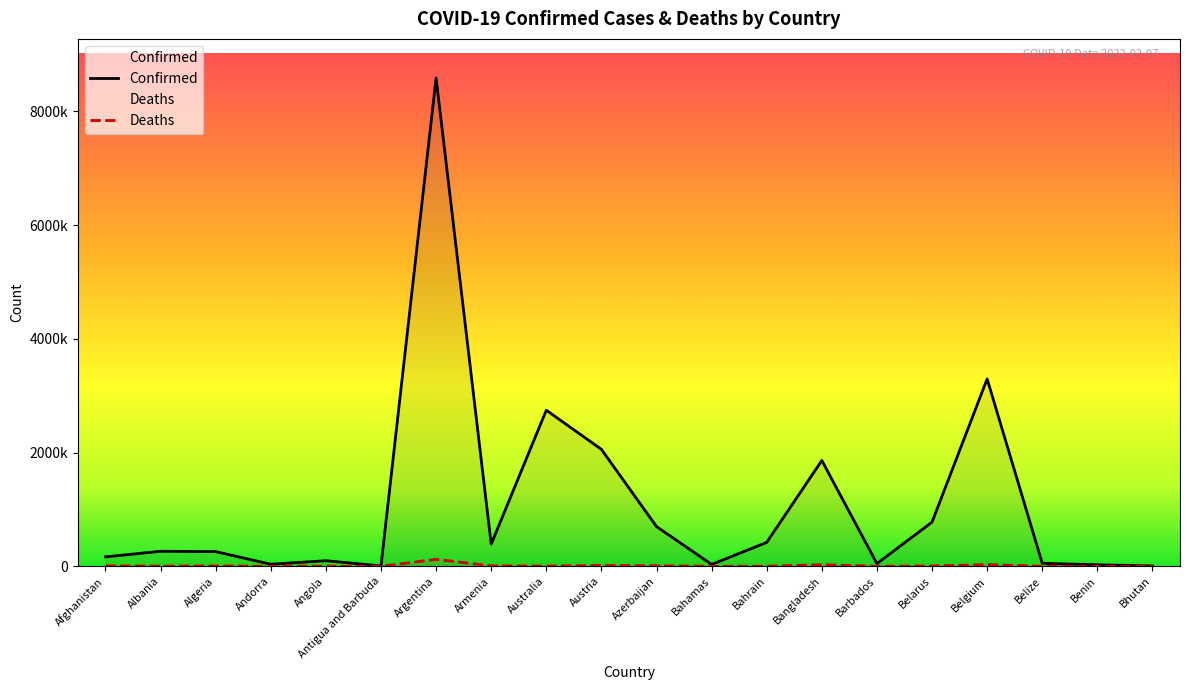

True or false: Deaths and Confirmed cross at least once.

False